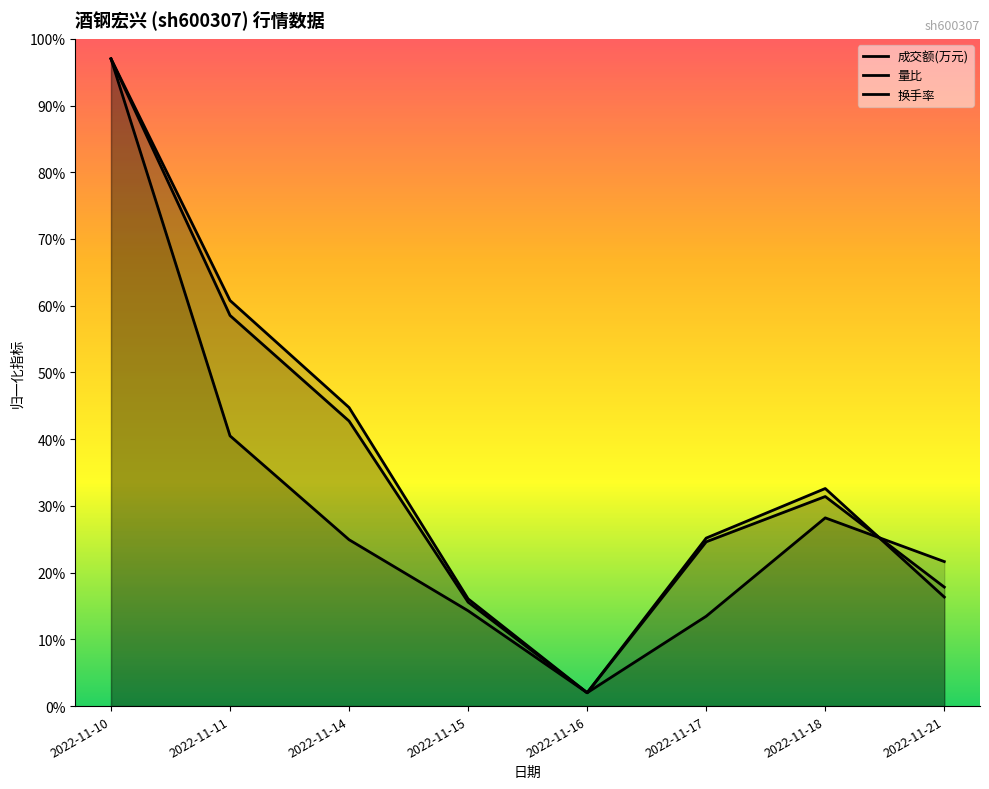

What are all the series names shown in the legend?

成交额(万元), 量比, 换手率